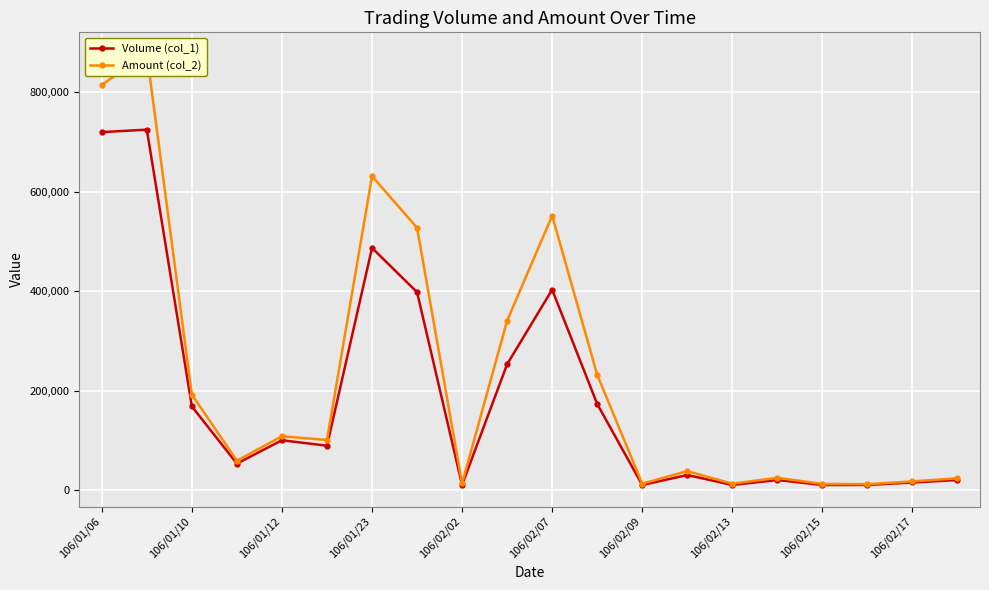

Rank the series by their maximum value, from lowest to highest.

Volume (col_1), Amount (col_2)